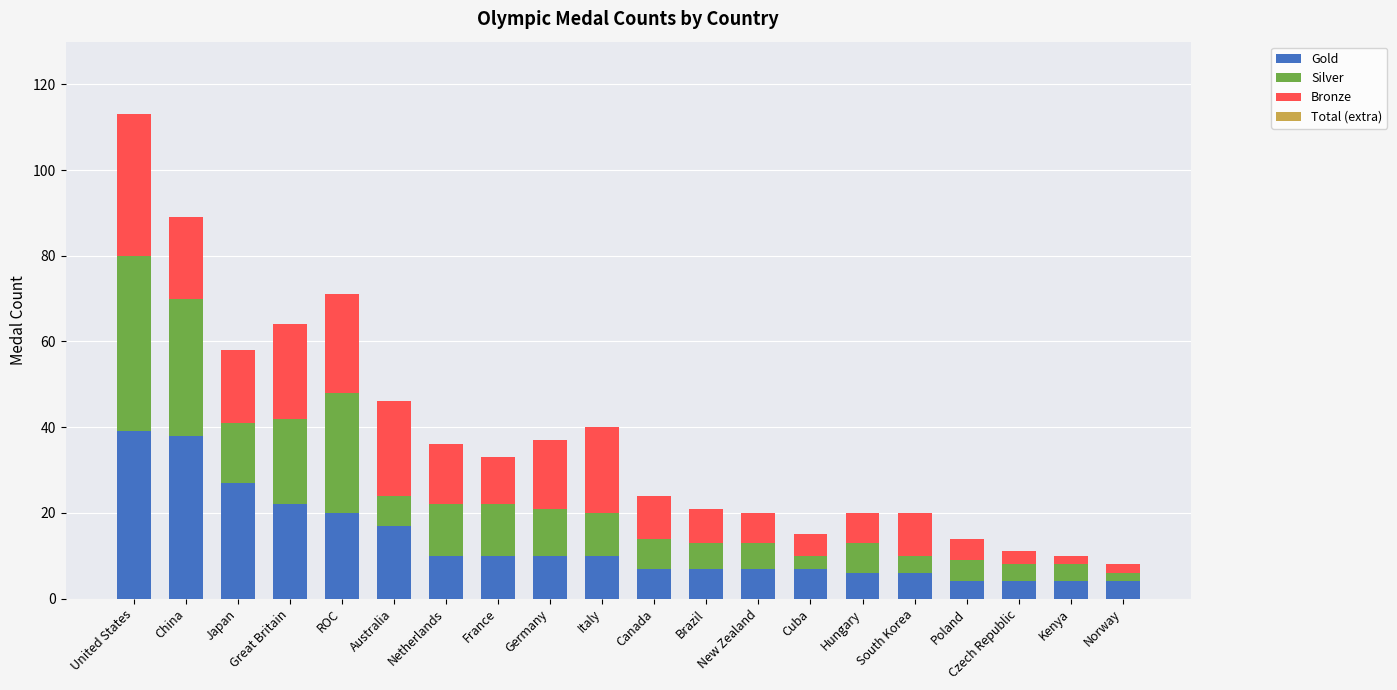

What is the lowest value of the Gold series?

4